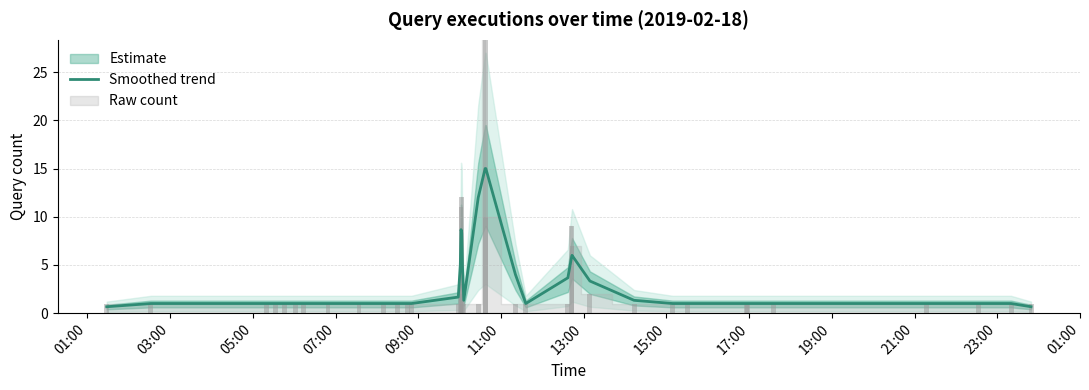

What is the highest value of the Smoothed trend series?

15.0